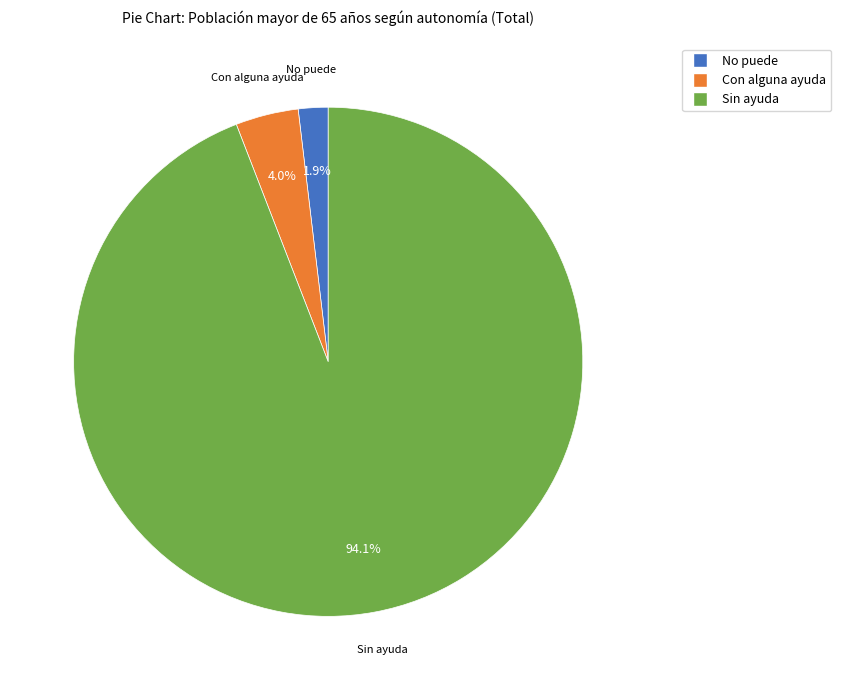

What is the ratio of the value at No puede to the value at Con alguna ayuda?

0.5